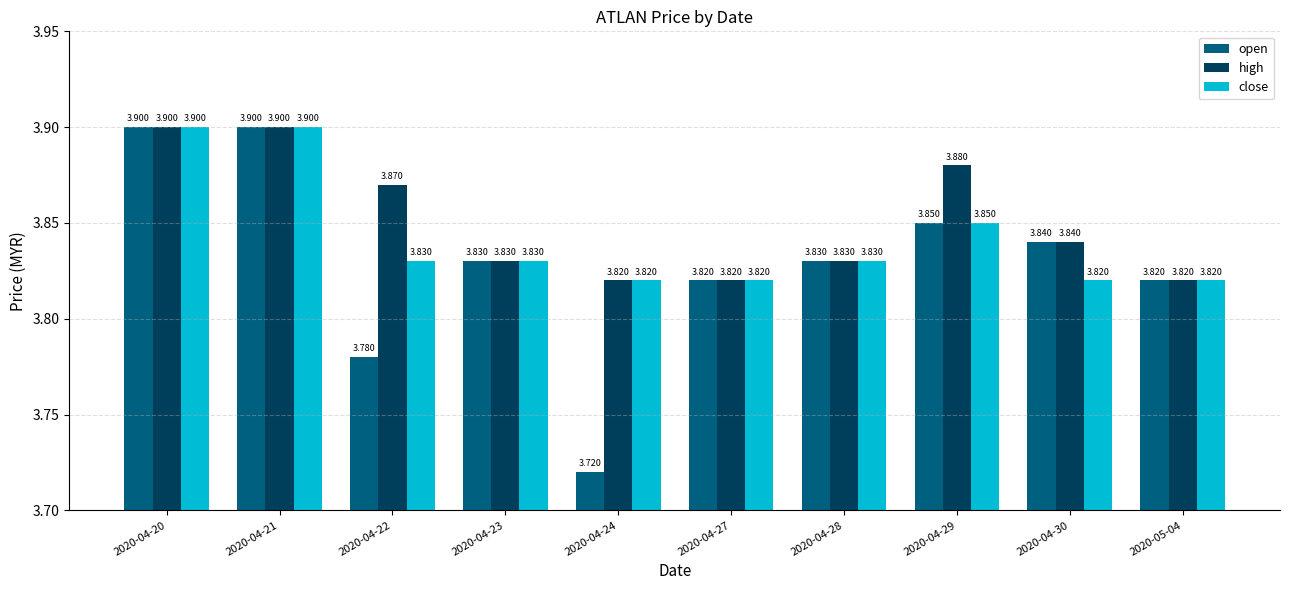

How many groups of bars are there?

10